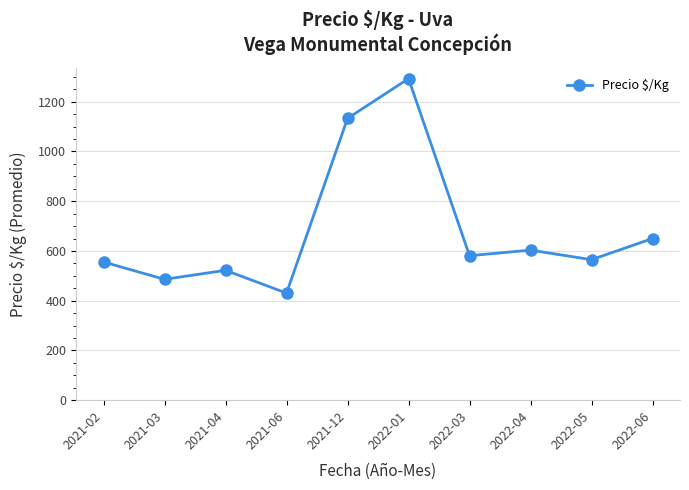

What is the maximum value shown in the chart?

1293.0